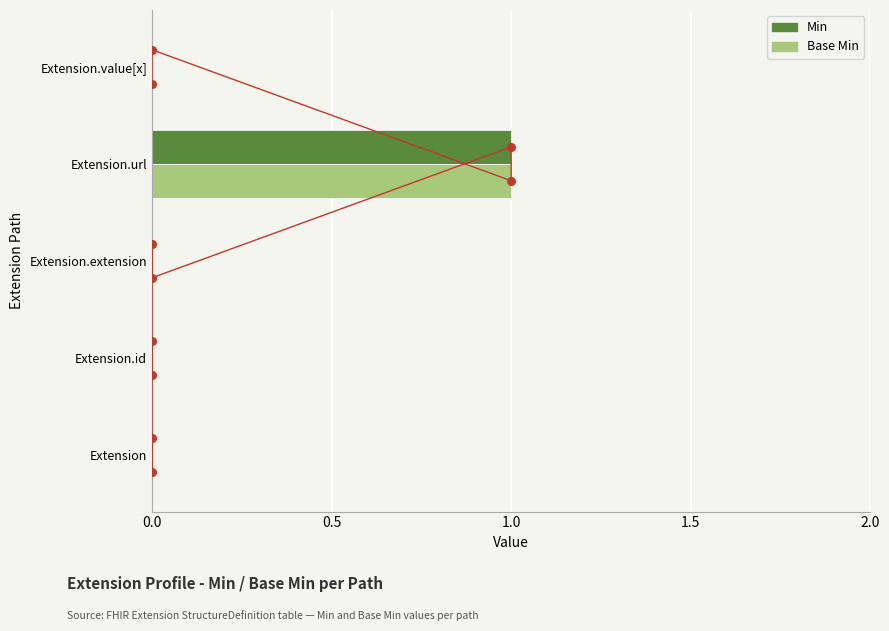

What are all the series names shown in the legend?

Min, Base Min